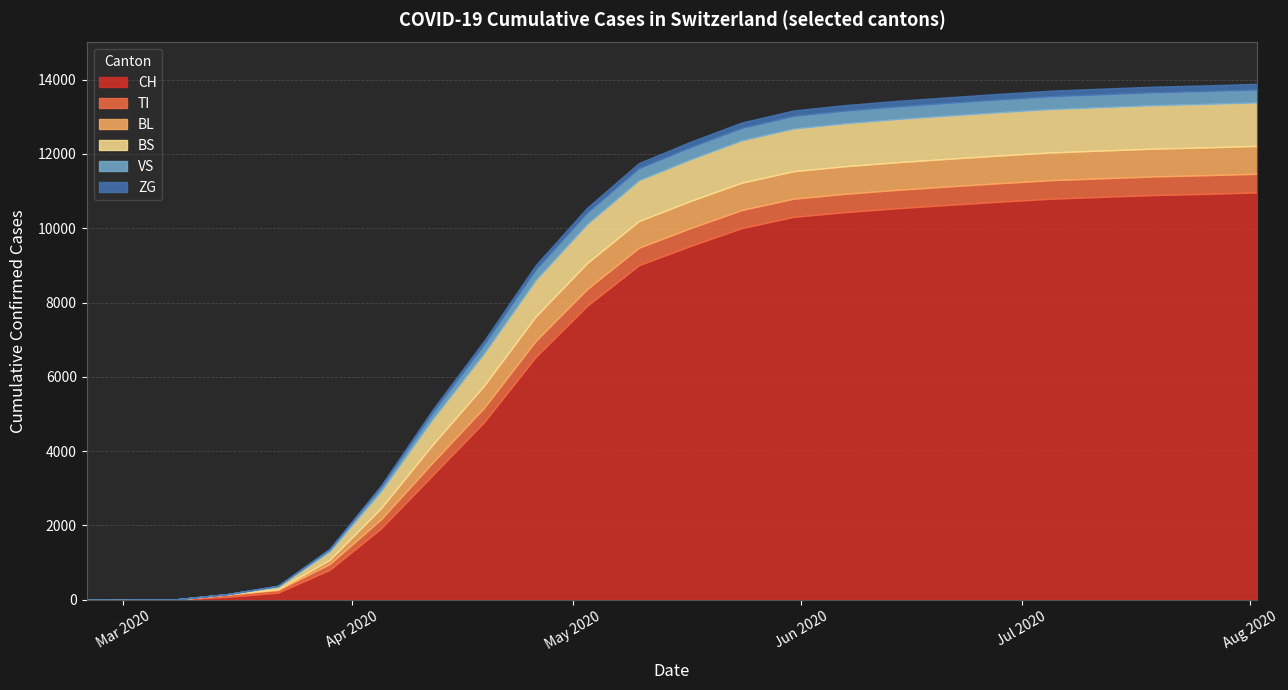

True or false: ZG and VS intersect in this chart.

False